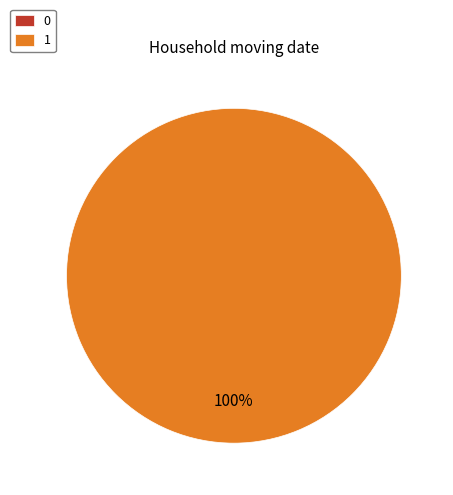

How many segments does this pie chart have?

2